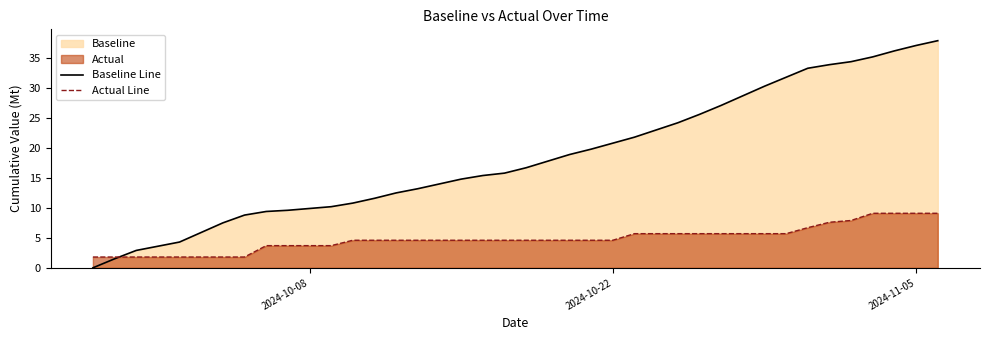

What is the maximum value shown in the chart?

37.9